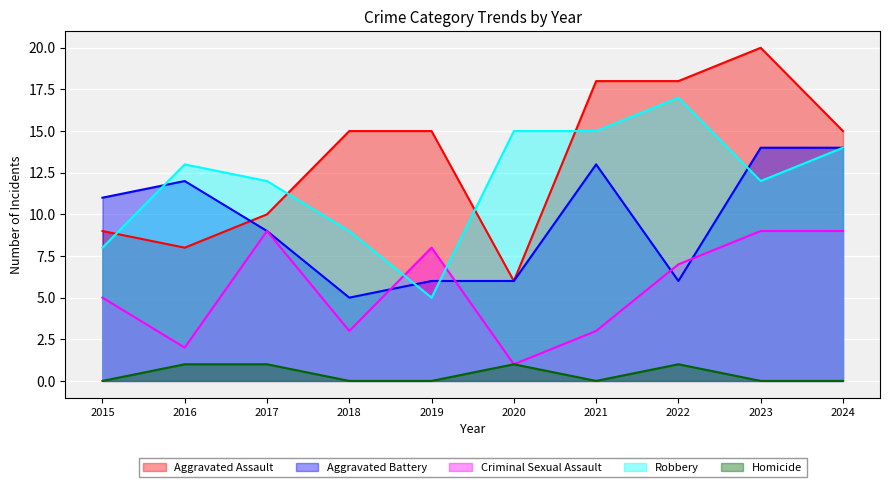

What is the difference between the second highest and second lowest values in the Robbery series?

7